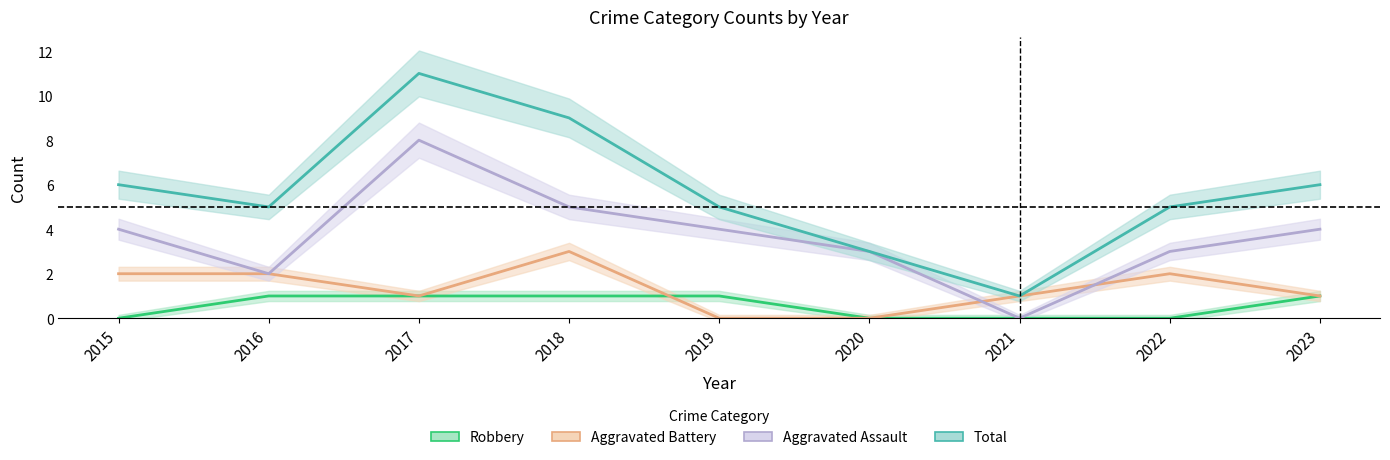

How many data points in Total are above 5?

4